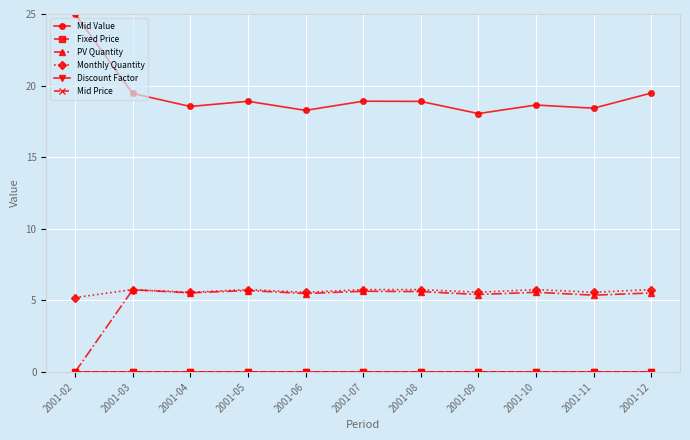

What is the value of the Monthly Quantity point at the 5th from the left?

5.6